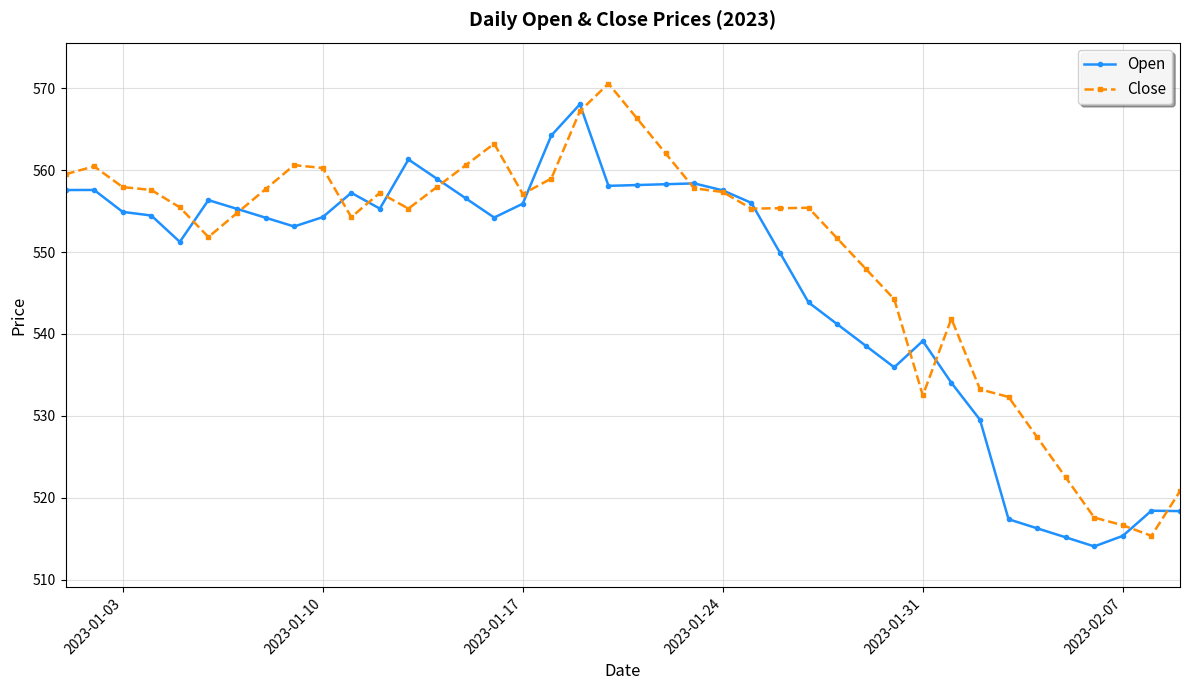

What is the value of the Close point at the 35th from the left?

527.4